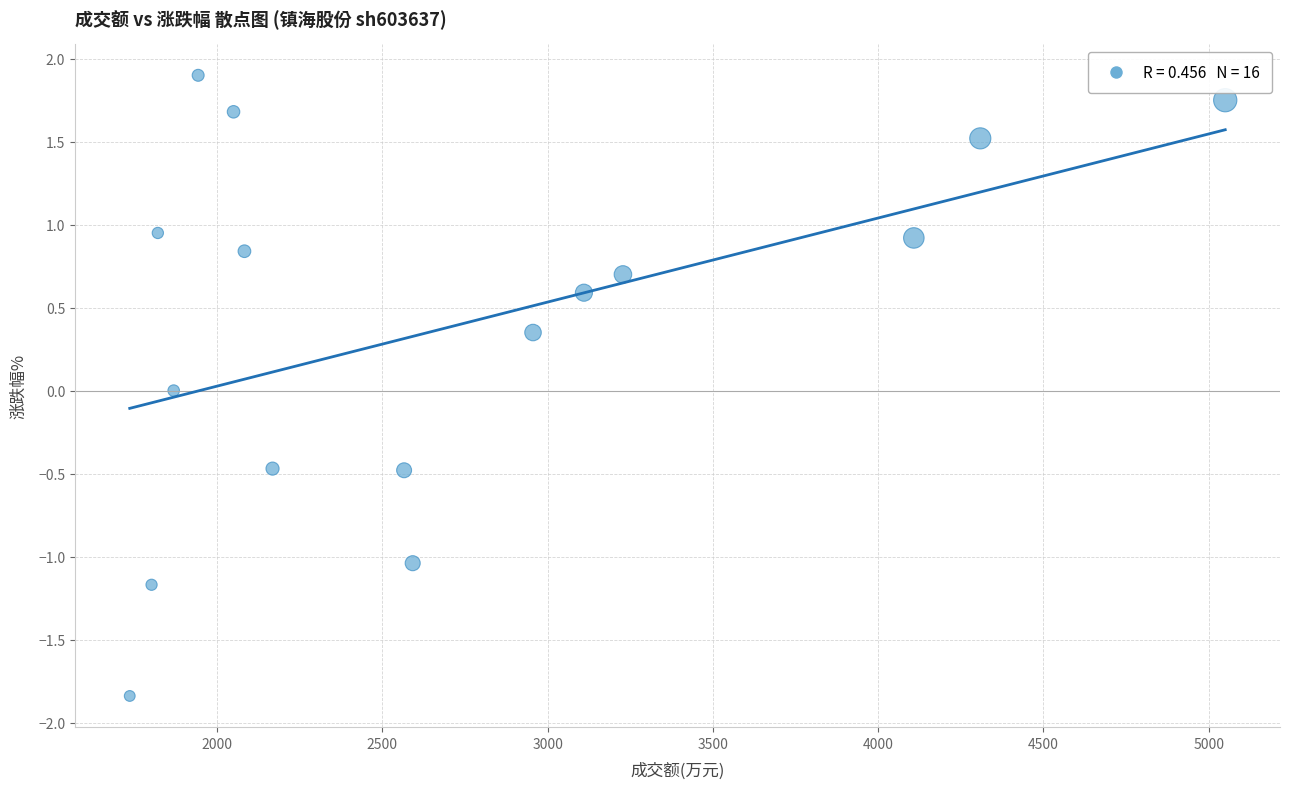

What is the range of Y values (max minus min)?

3.7